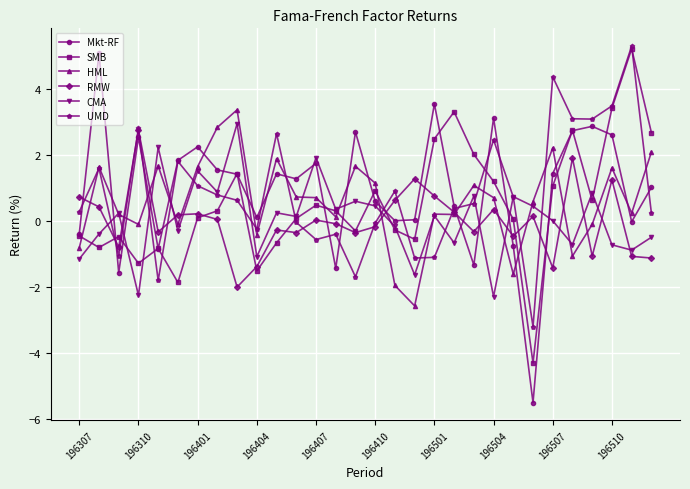

True or false: RMW has more than 1 interior local peaks.

True